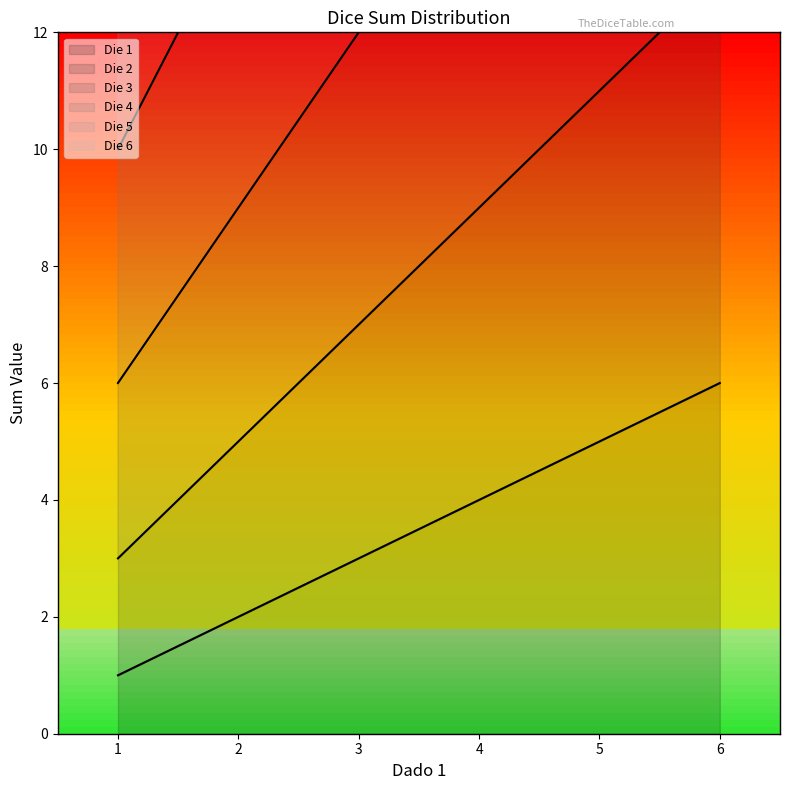

Is it true that Die 3 equals 12 at 3?

True